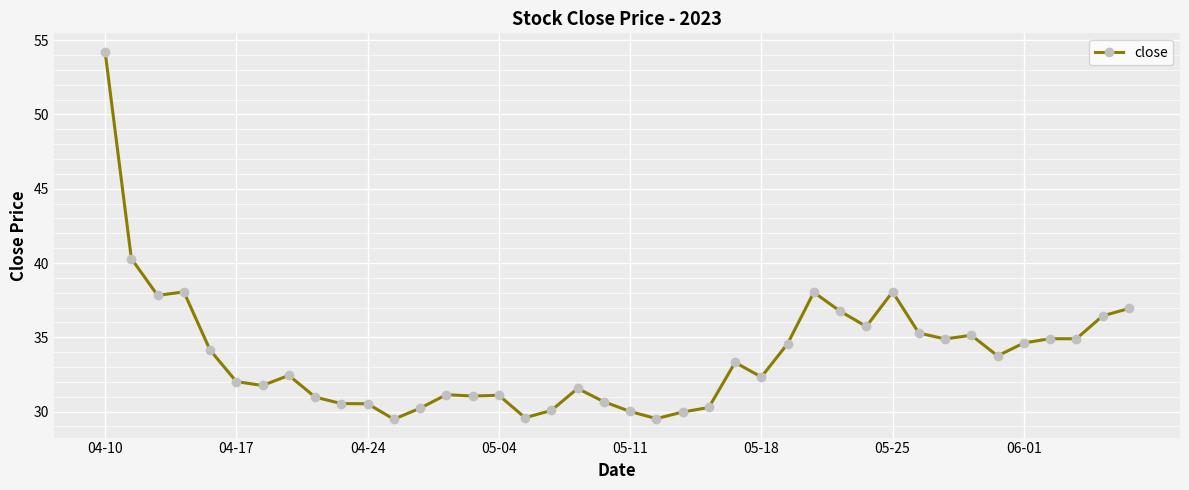

What is the sum of all values?

1353.2